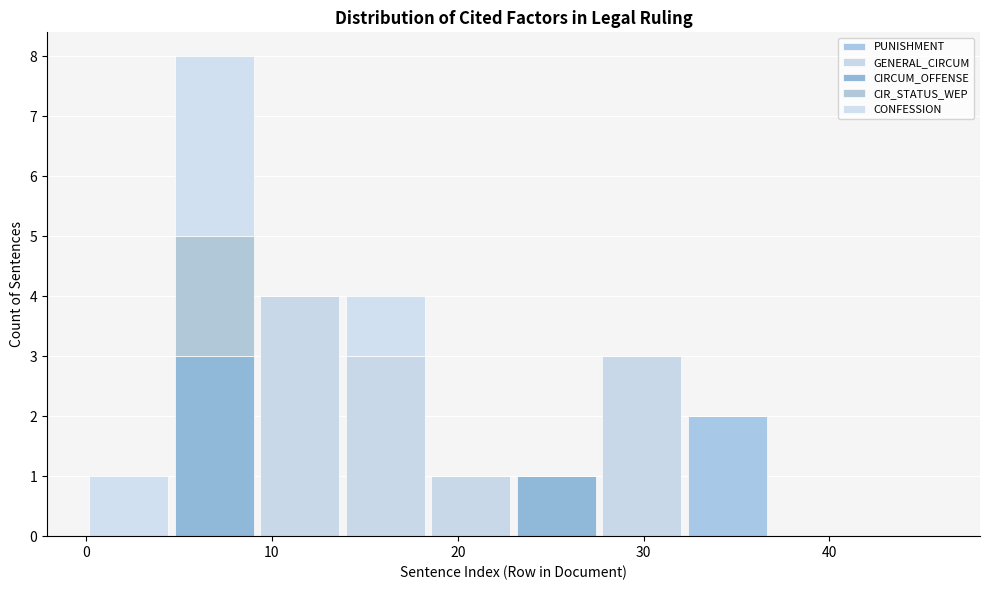

Which range on the x-axis has the tallest stacked bar (by total height)?

4.6 to 9.2